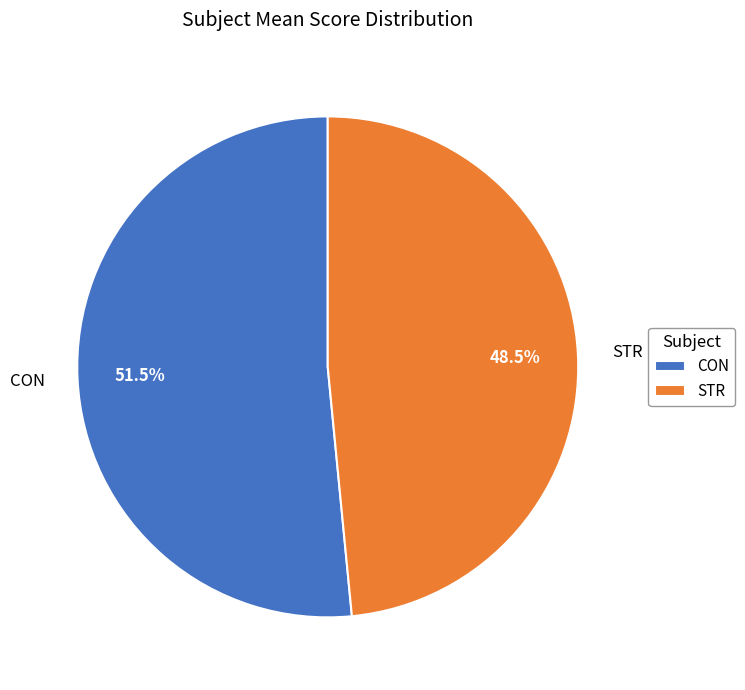

Is there any slice that represents more than half of the pie?

Yes